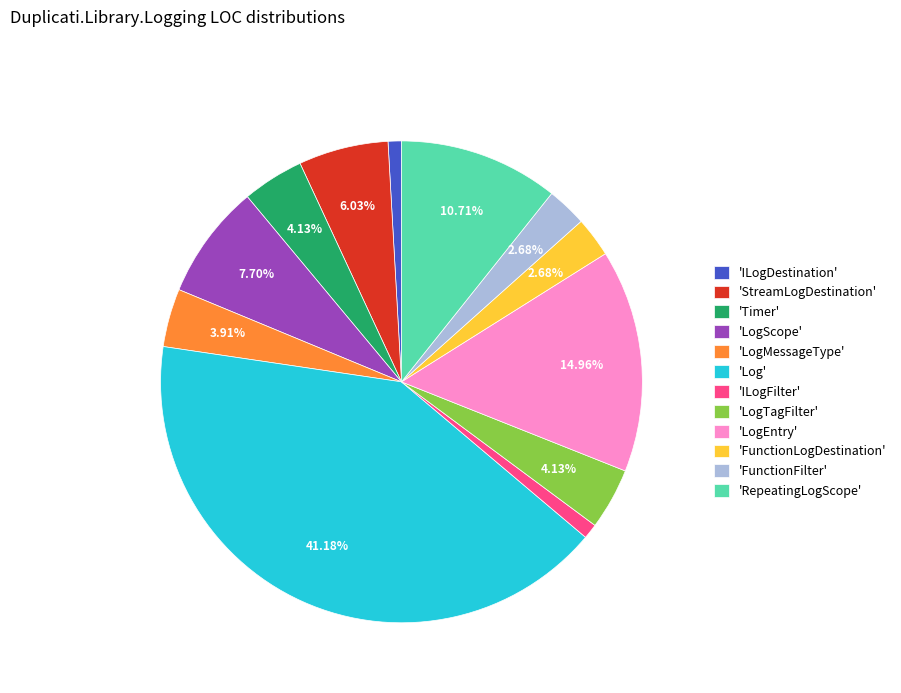

What is the largest slice in the pie chart?

'Log'